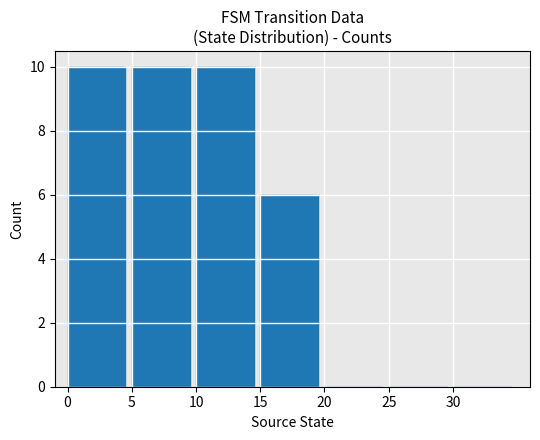

Reading left to right, extract all data points from this chart.

10	10	10	6	0	0	0